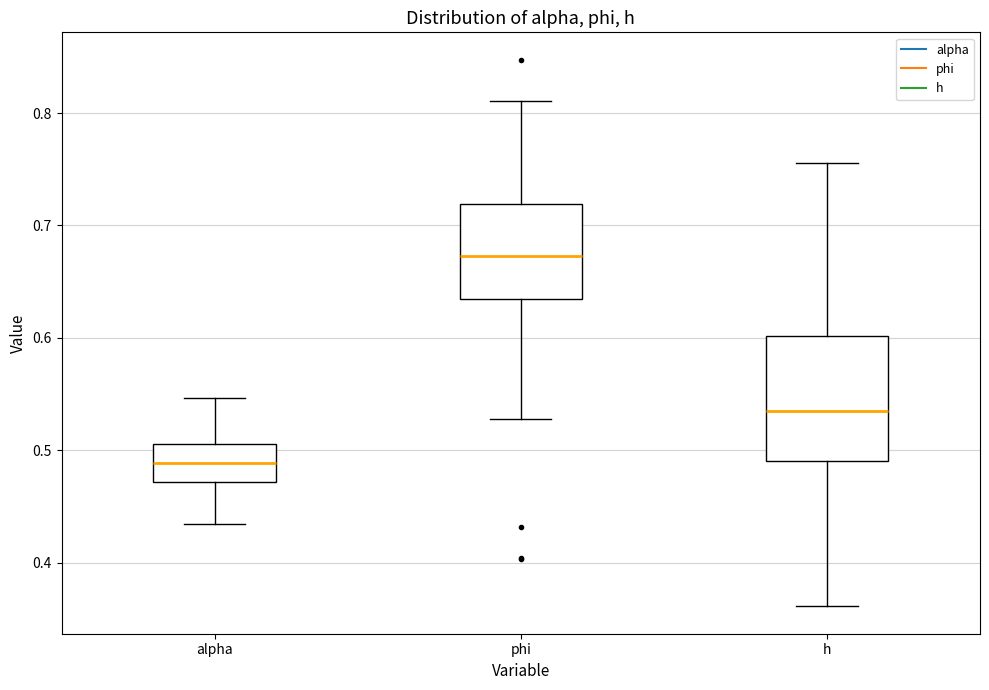

Reading left to right, read every box against the y-axis: the position of its median line, the range the box covers, and the ends of its whiskers. The values are not printed on the chart, so give them approximately, as read against the axis.

alpha: median 0.49, box 0.47 to 0.51, whiskers 0.43 to 0.55
phi: median 0.67, box 0.63 to 0.72, whiskers 0.53 to 0.81
h: median 0.54, box 0.49 to 0.60, whiskers 0.36 to 0.76